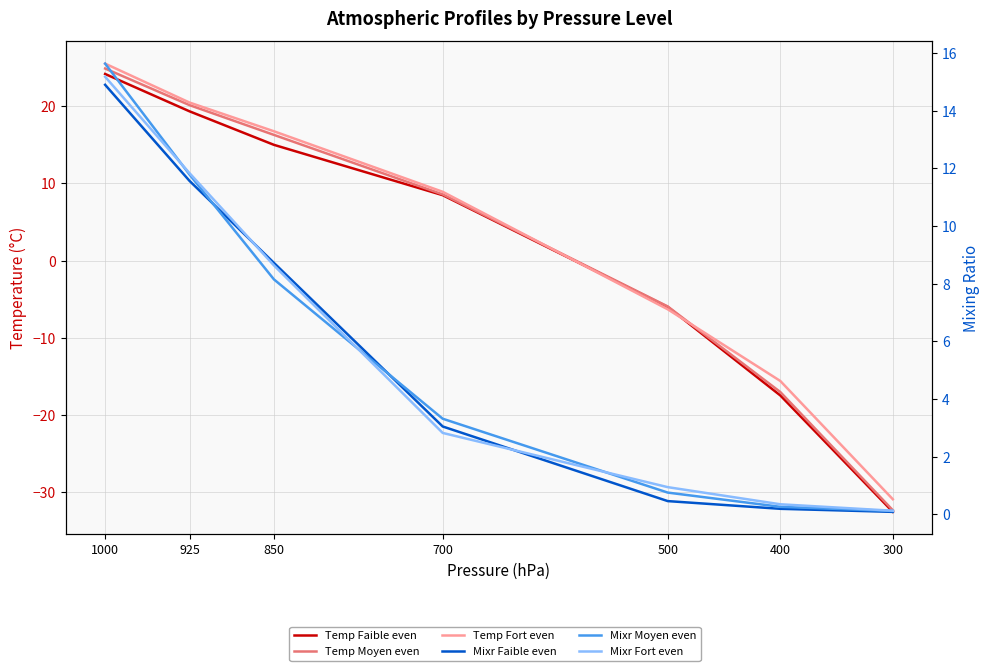

What is the minimum value shown in the chart?

-32.5